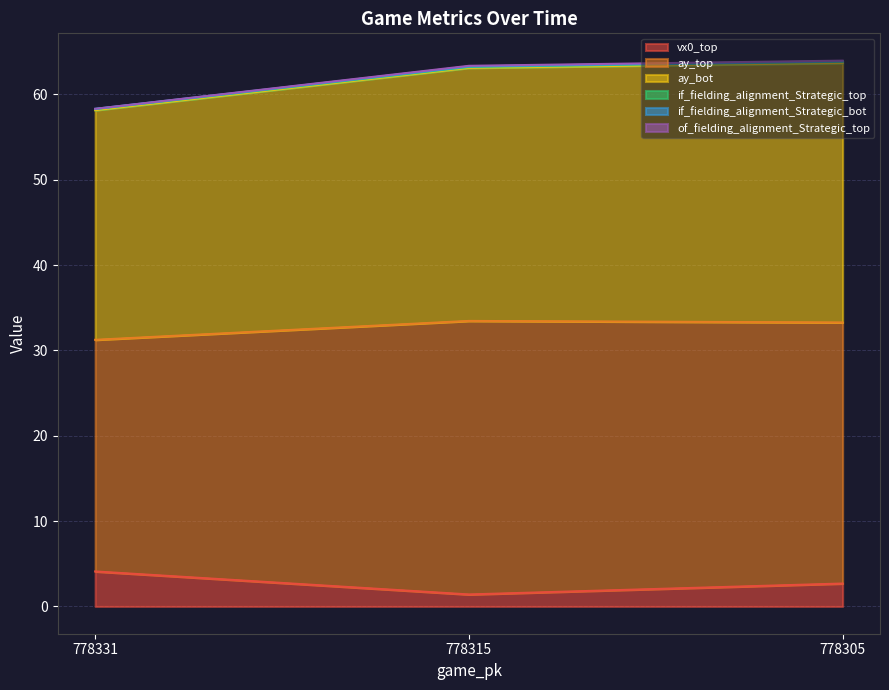

Is it true that vx0_top equals 0.9 at 778315?

False